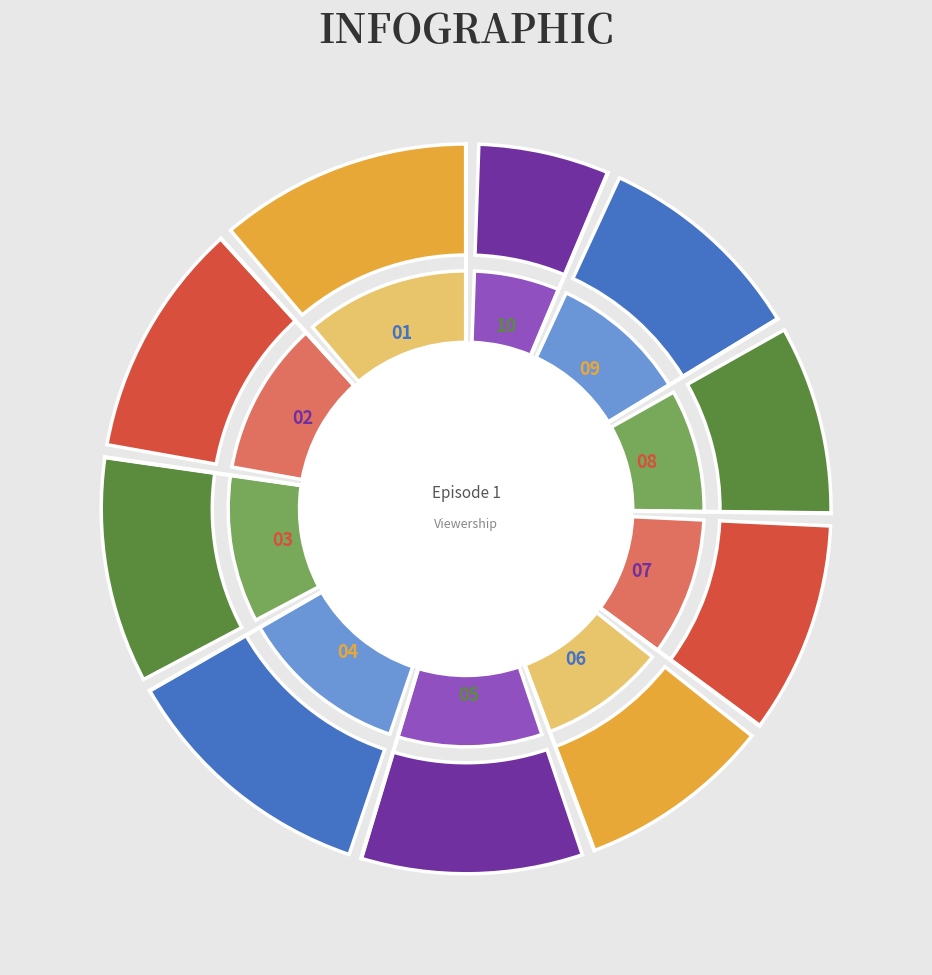

Between 6 and 9, which is larger?

9